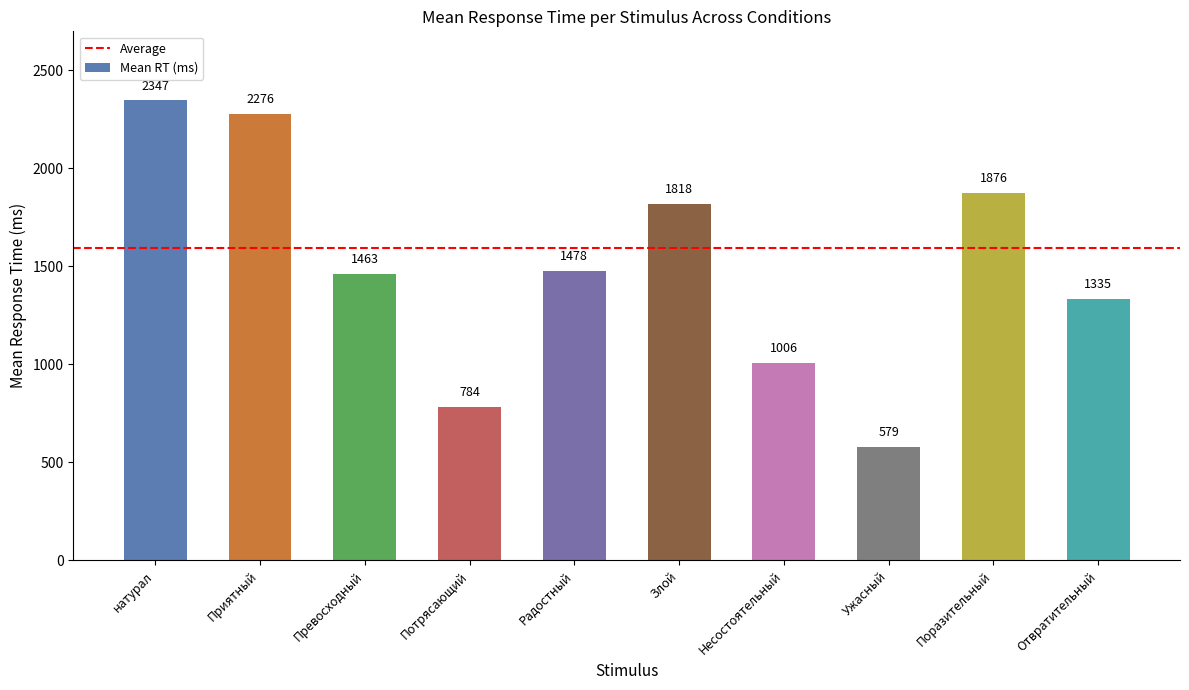

Reading left to right, list all the values displayed in this chart.

2347	2276	1463	784	1478	1818	1006	579	1876	1335